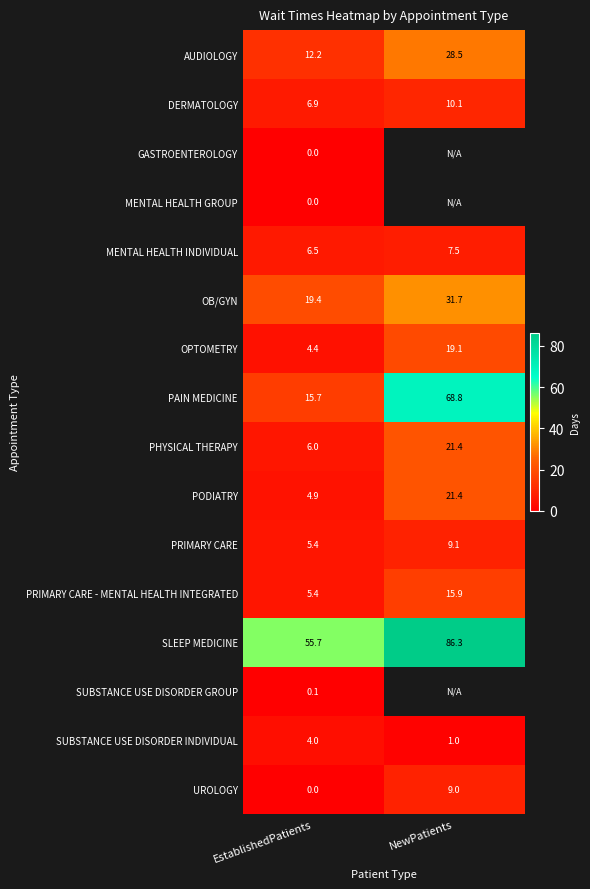

Rank the categories by OB/GYN value from highest to lowest.

NewPatients, EstablishedPatients